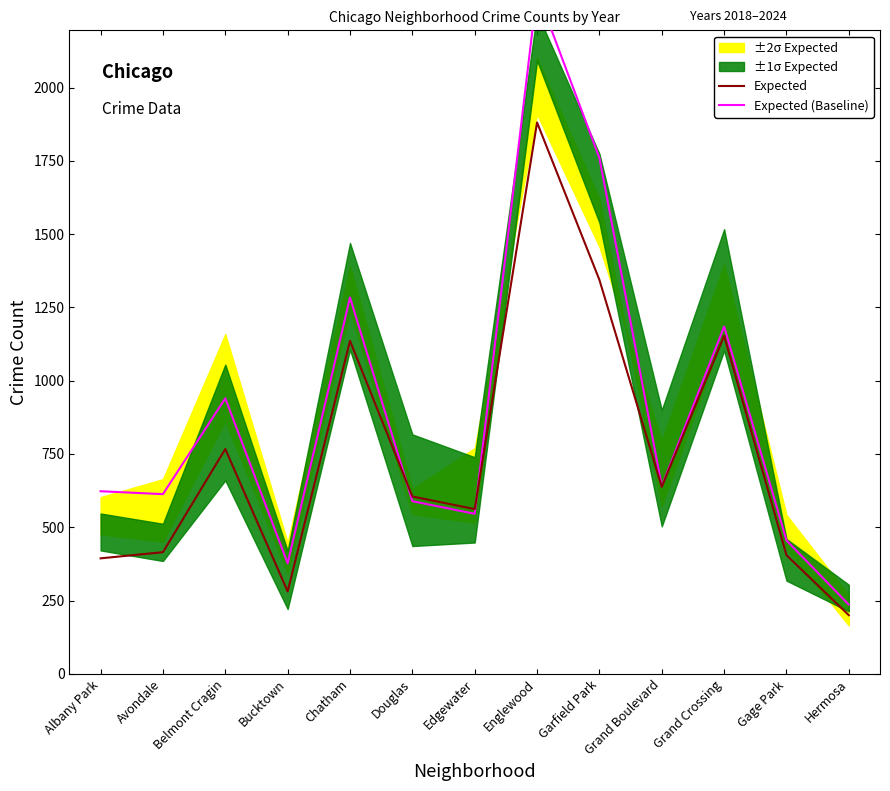

Which series has the widest spread of values?

Expected (Baseline)